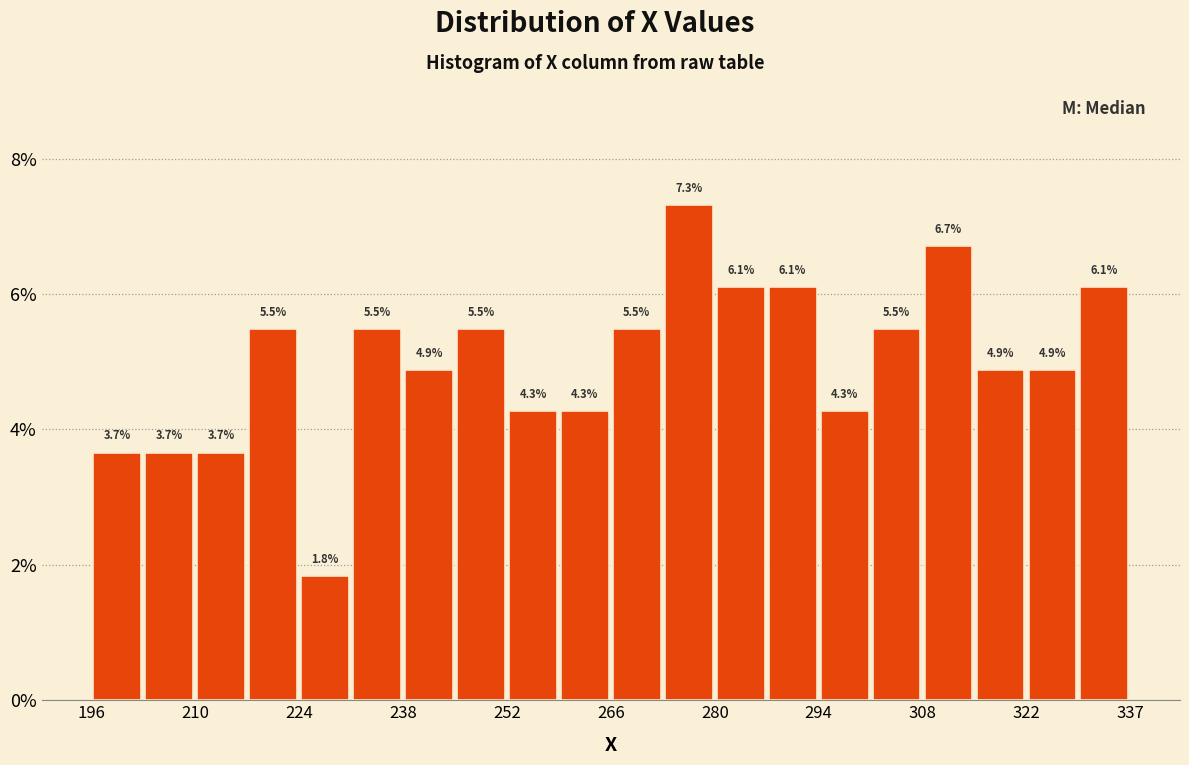

Around what value on the x-axis is the tallest bar? Give the approximate position of its centre, as read against the axis.

278